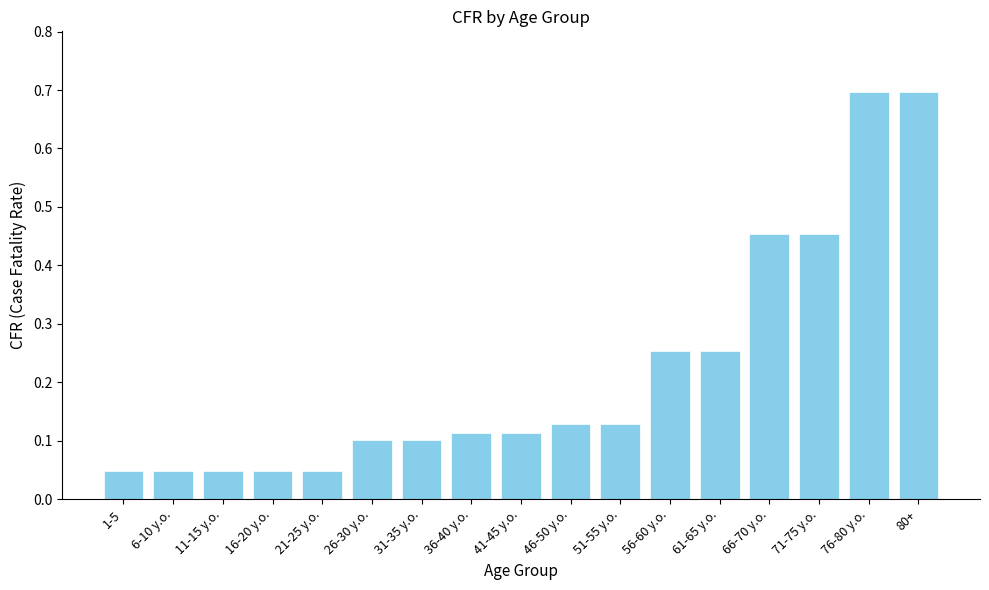

What position from the left is 6-10 y.o.?

2